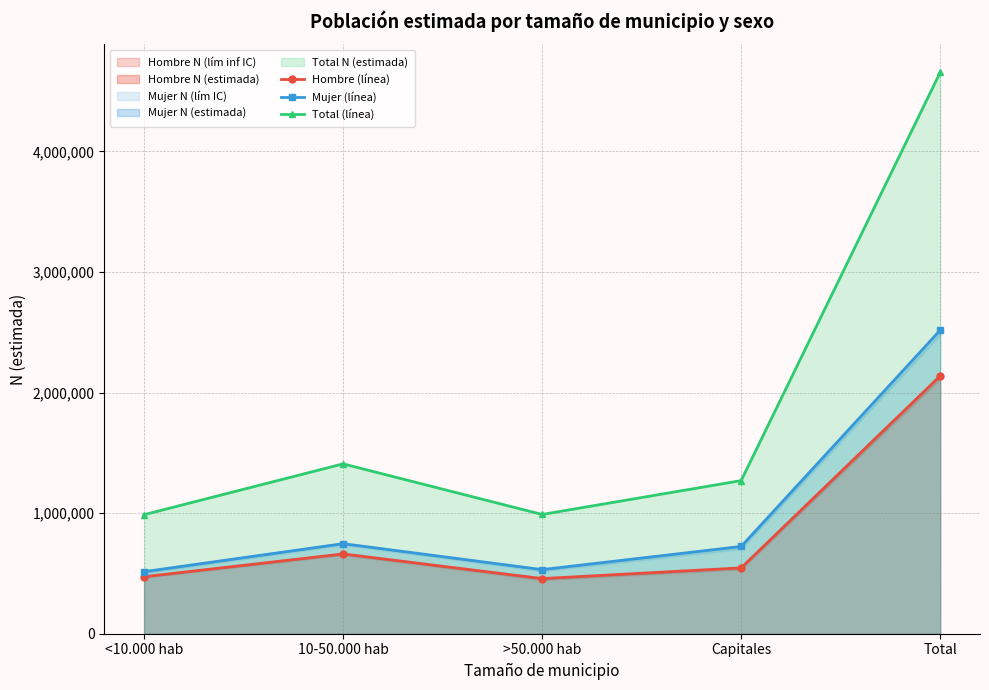

Rank the series by their maximum value, from lowest to highest.

Hombre (línea), Mujer (línea), Total (línea)